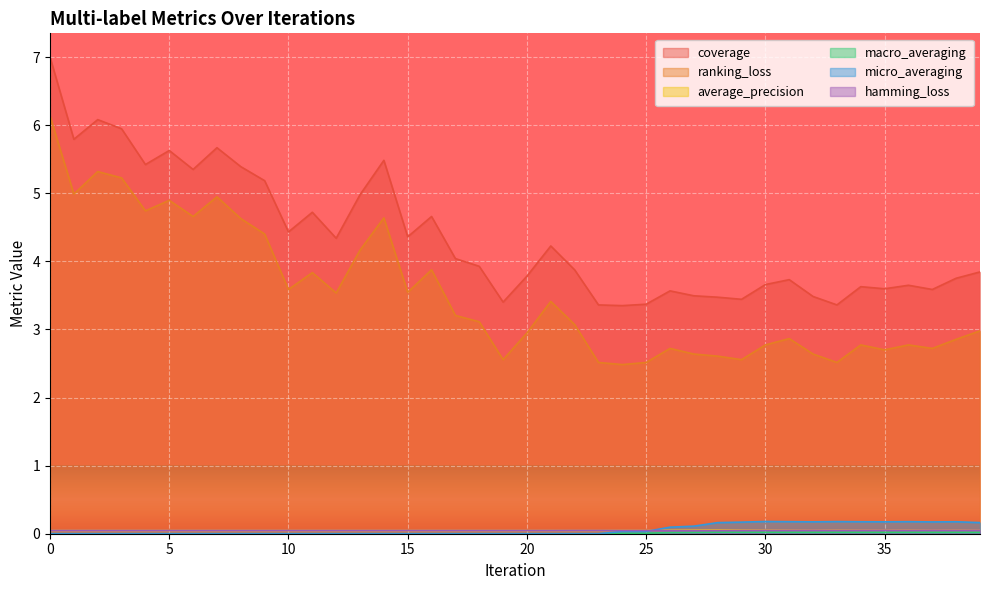

Is it true that ranking_loss equals 4.4 at 20?

False